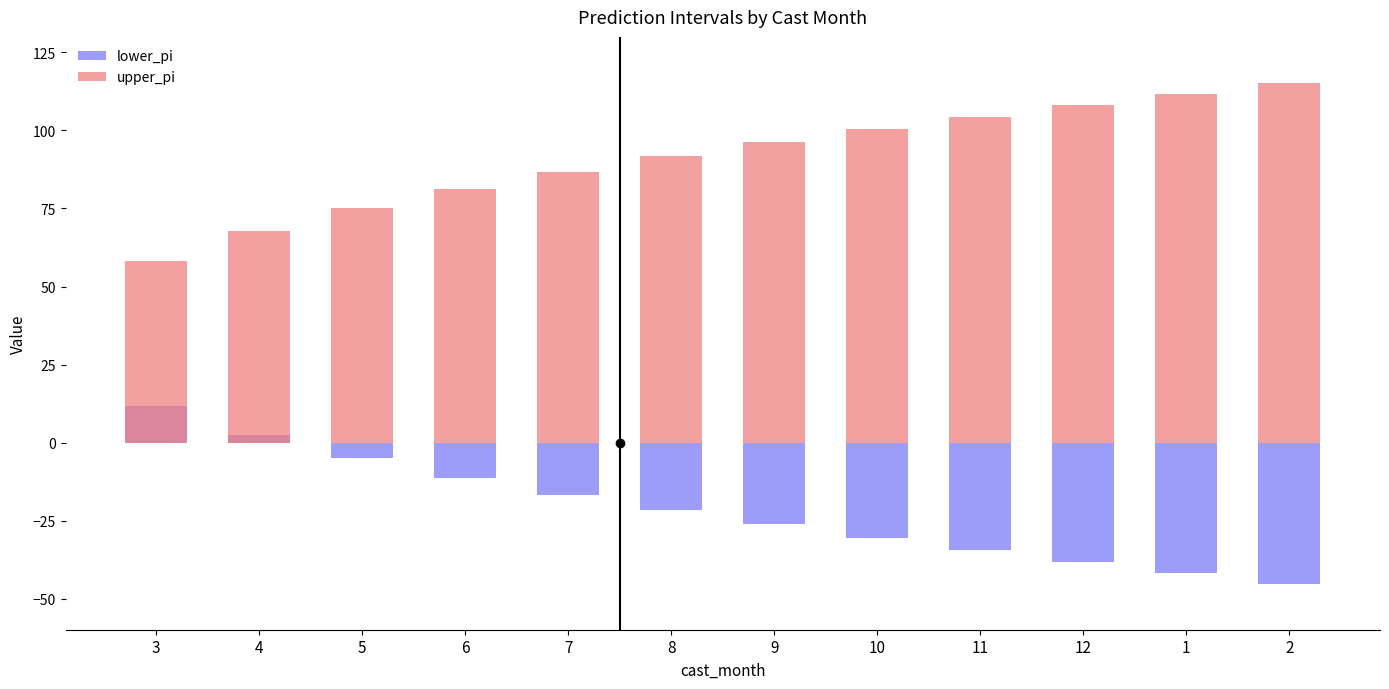

Which series changed the most between 3 and 12?

upper_pi